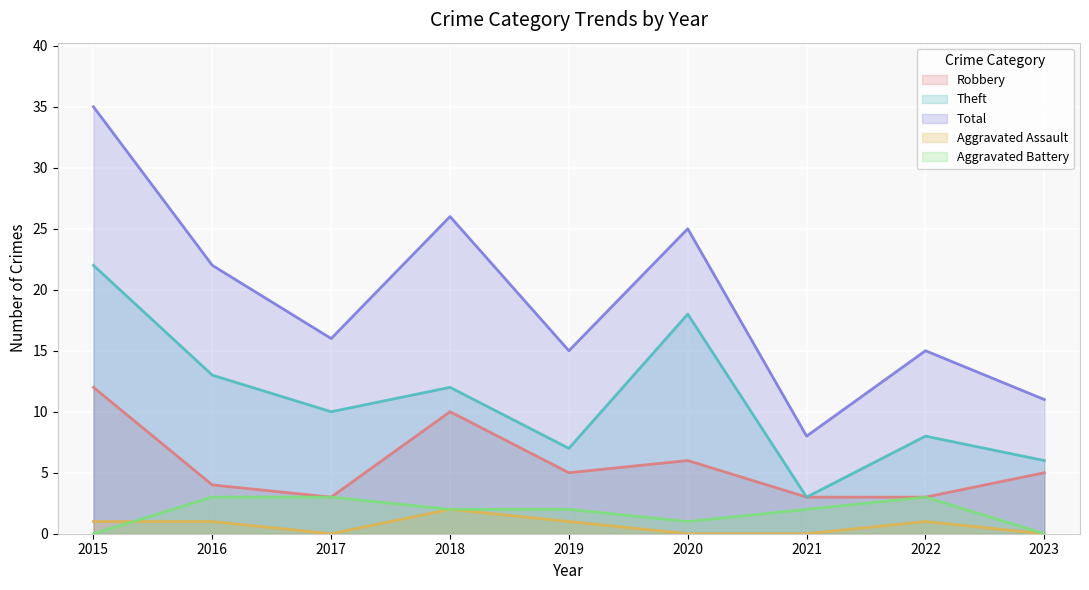

What is the difference between the maximum and minimum values in the Robbery series?

9